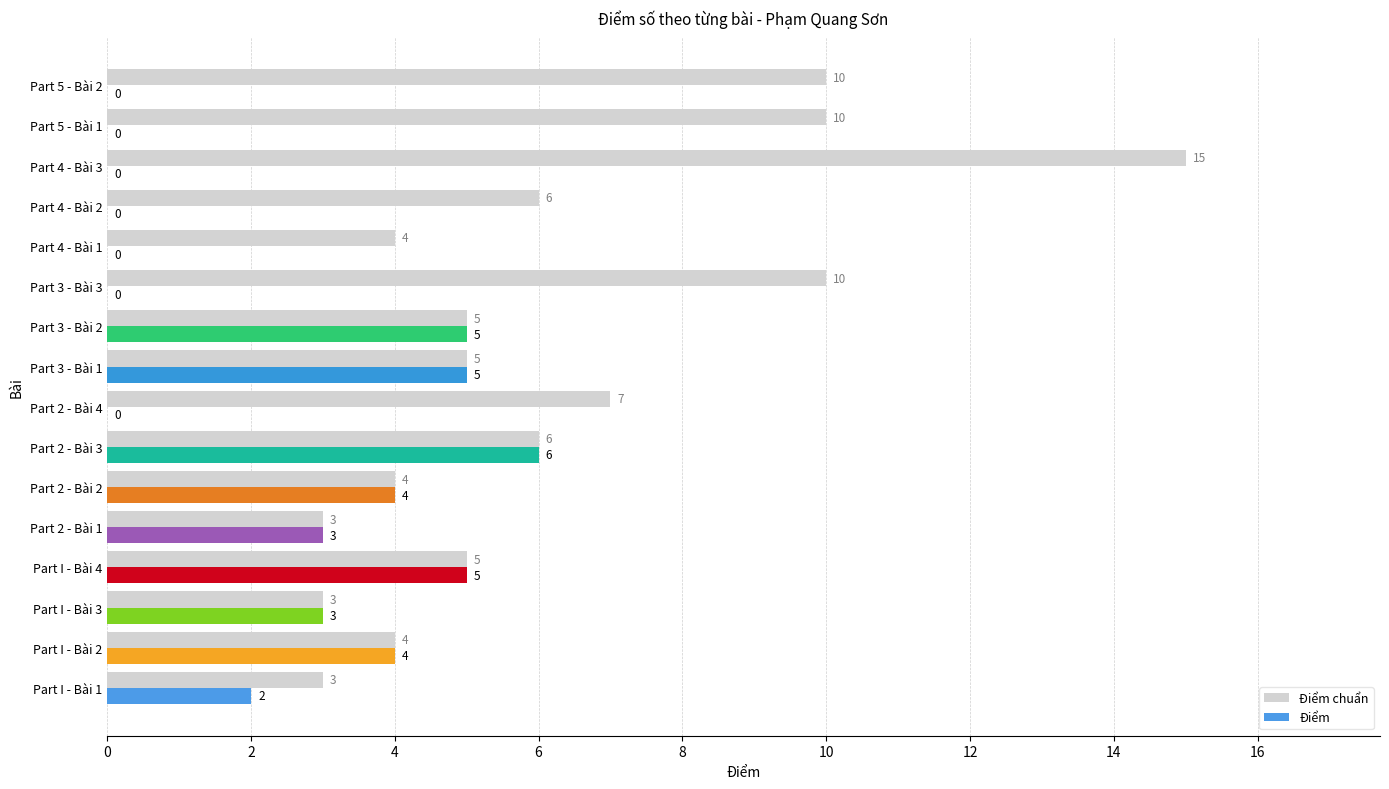

What is the greatest value displayed?

15